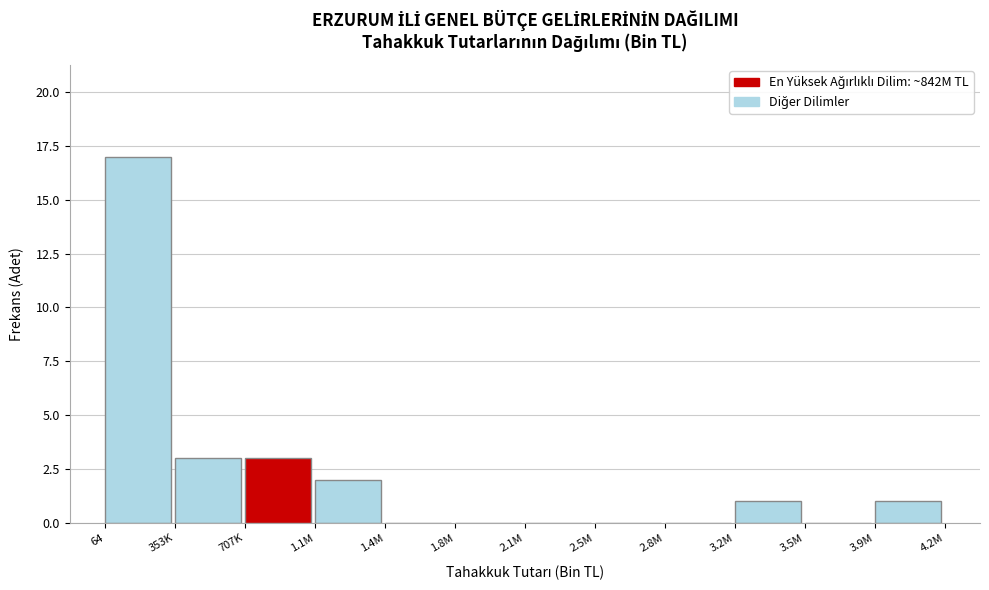

Reading left to right, transcribe all the data shown in this chart.

64=17	353K=3	707K=3	1.1M=2	1.4M=0	1.8M=0	2.1M=0	2.5M=0	2.8M=0	3.2M=1	3.5M=0	3.9M=1